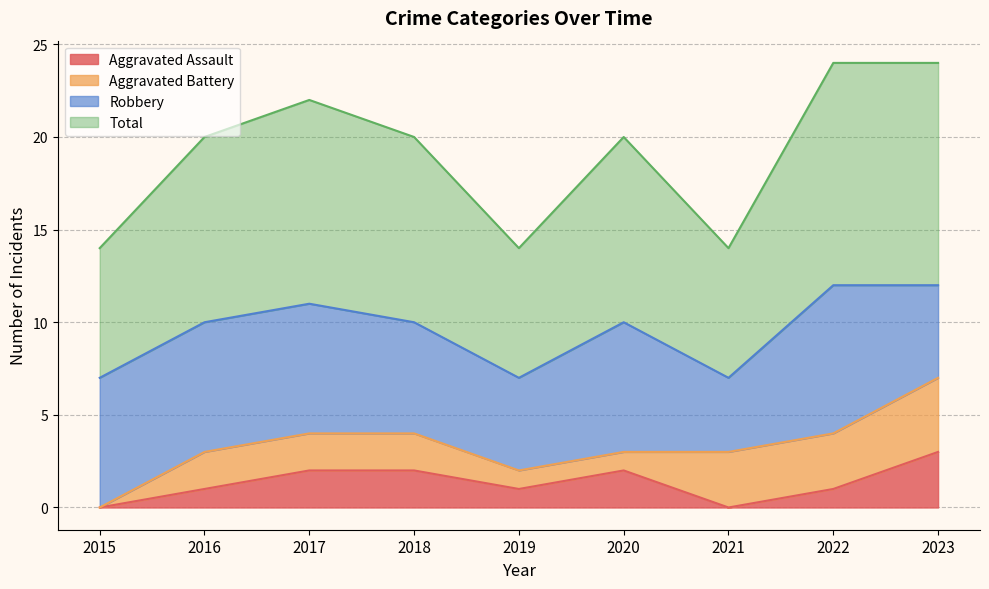

The value of Total at 2016 is 10. True or false?

True